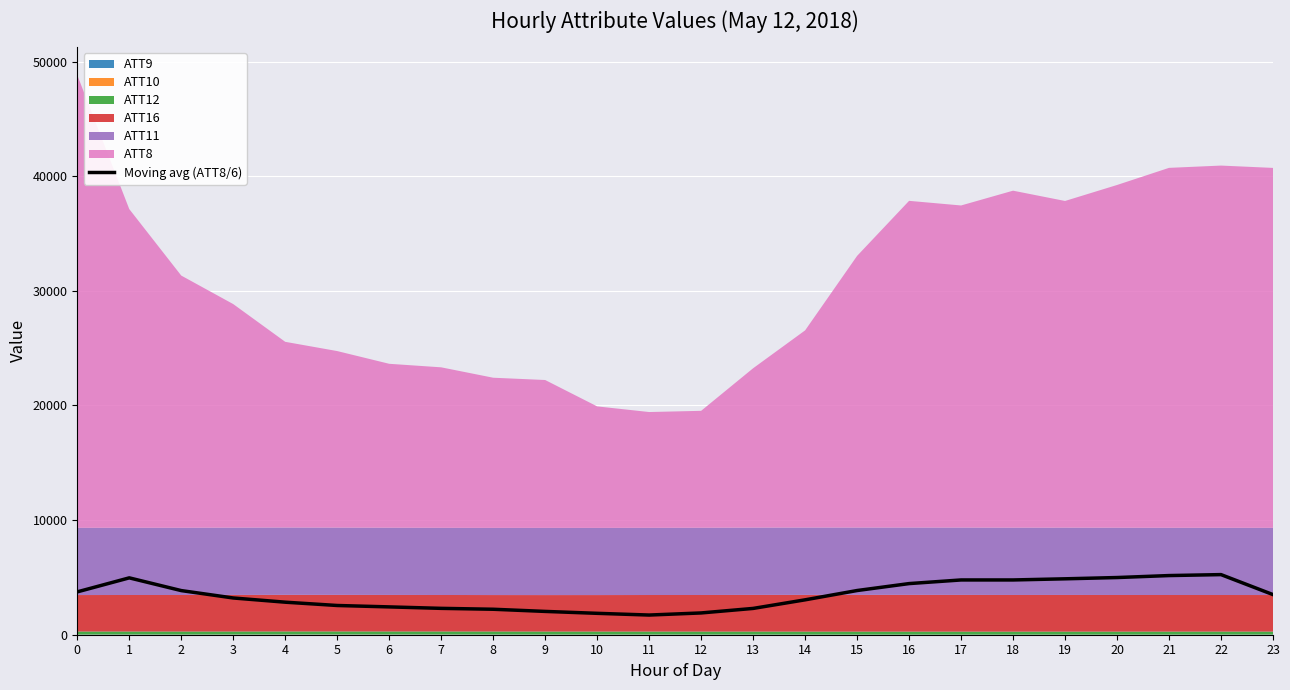

How many values exceed 3500?

11